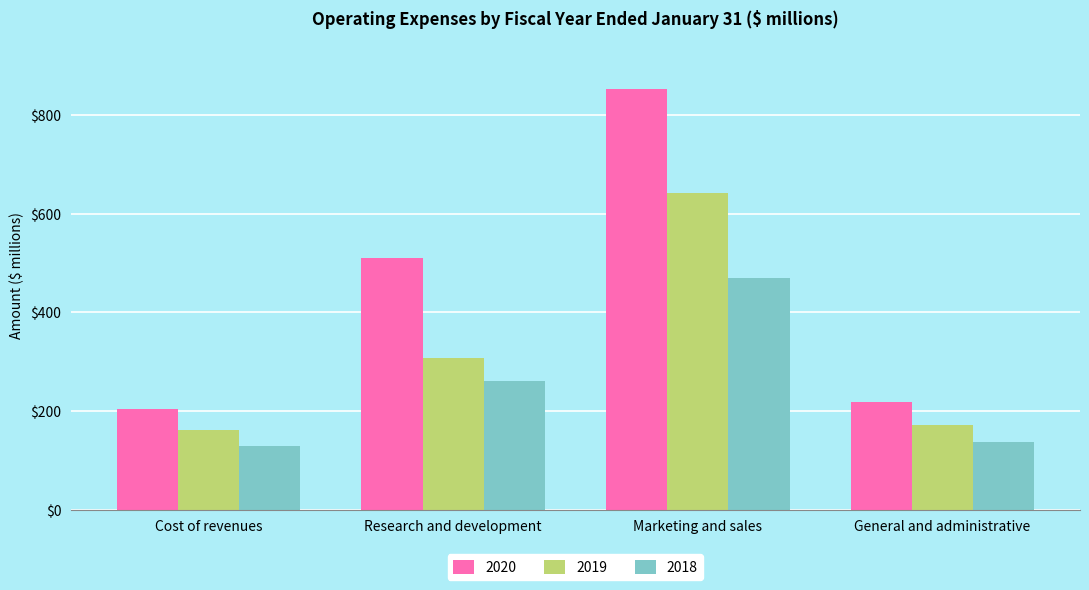

Which category has the highest value across all series?

Marketing and sales